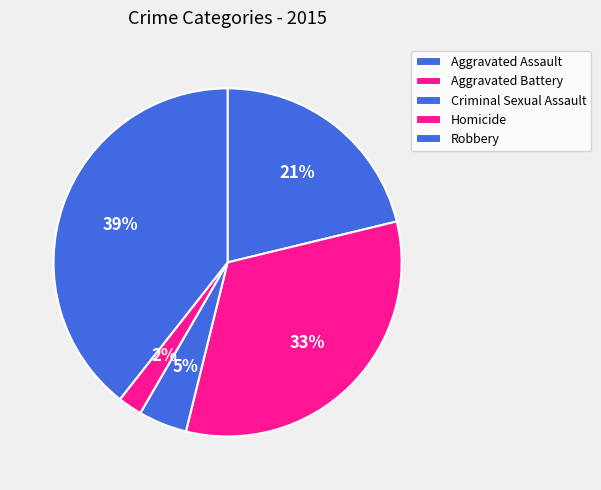

How many segments does this pie chart have?

5